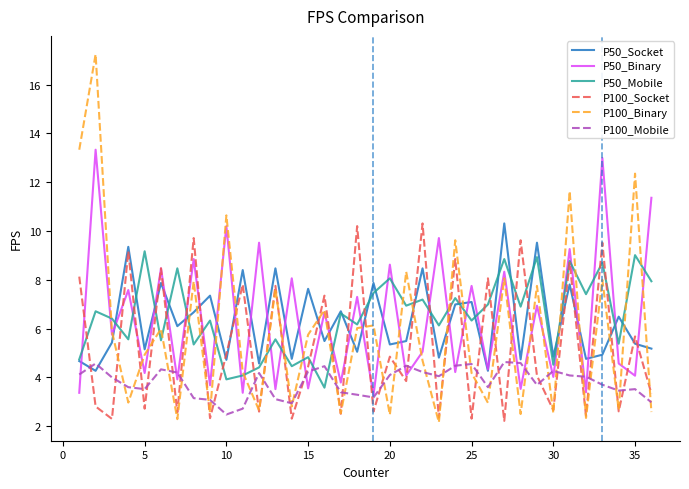

What is the maximum value for P50_Socket?

10.3